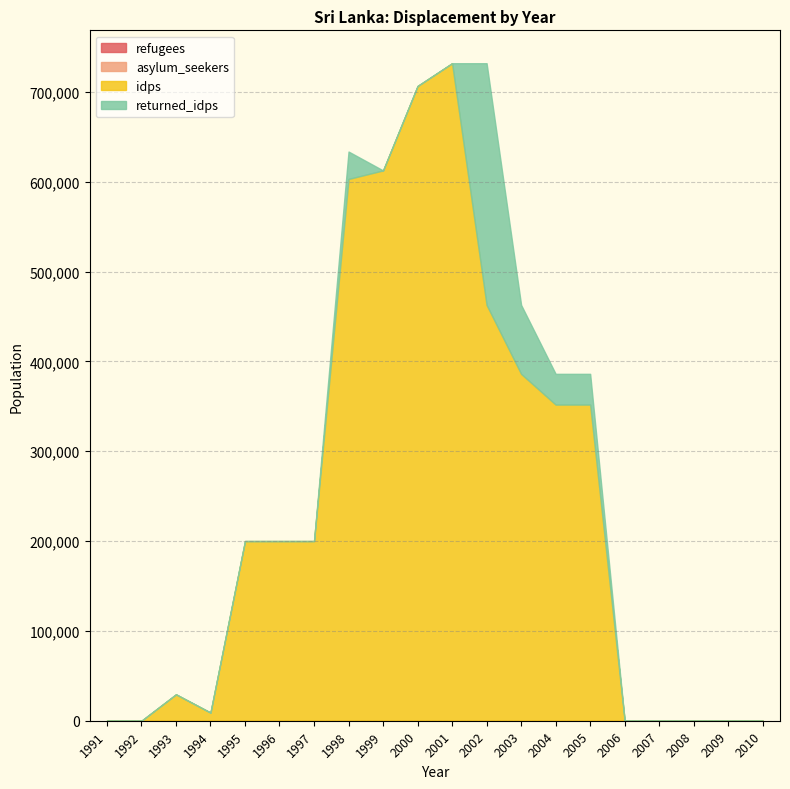

At 2006, list the series in order from smallest to largest.

refugees, asylum_seekers, idps, returned_idps